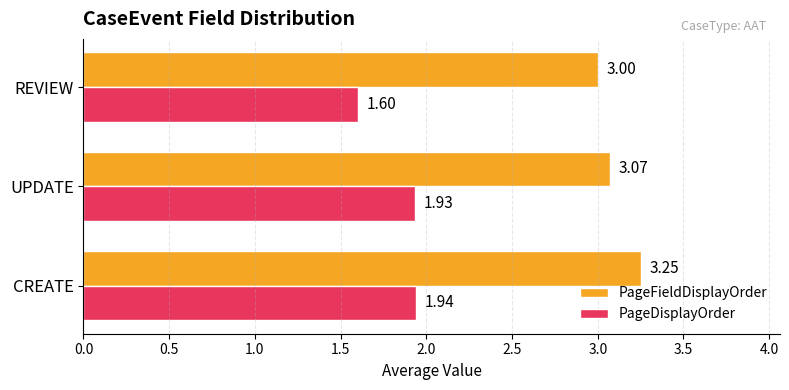

At which label does PageDisplayOrder reach its peak?

CREATE